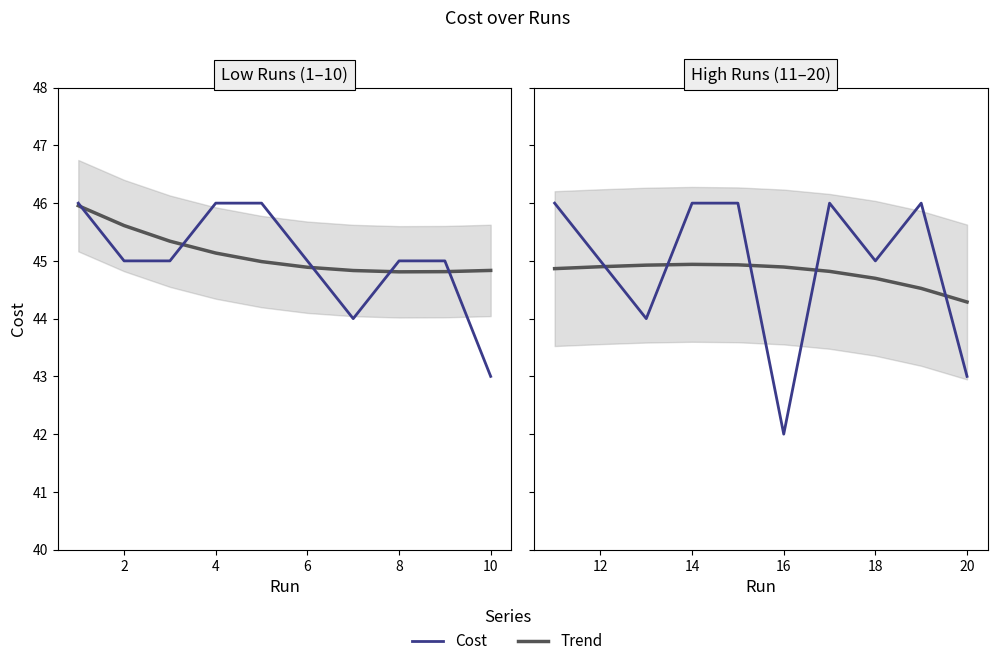

What is the difference between the maximum and second lowest values in the Cost series?

3.0